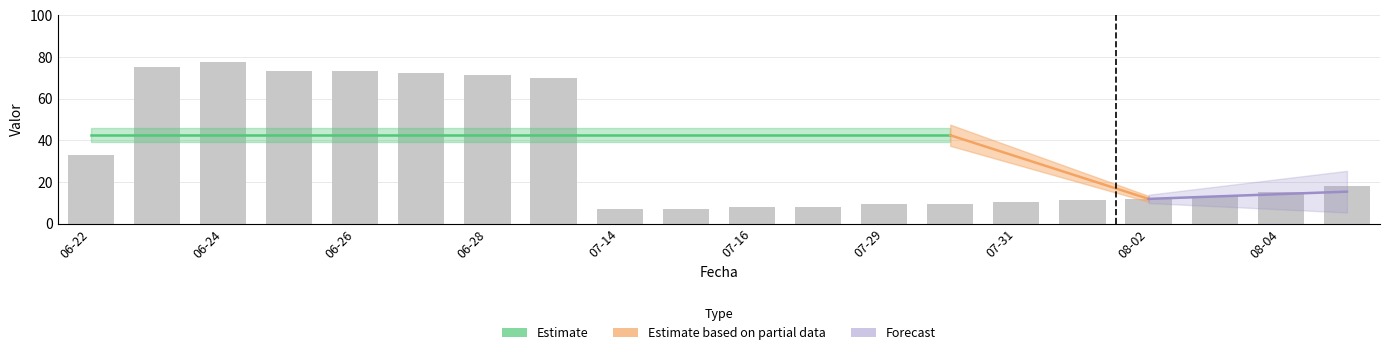

Does the chart contain any negative values?

No